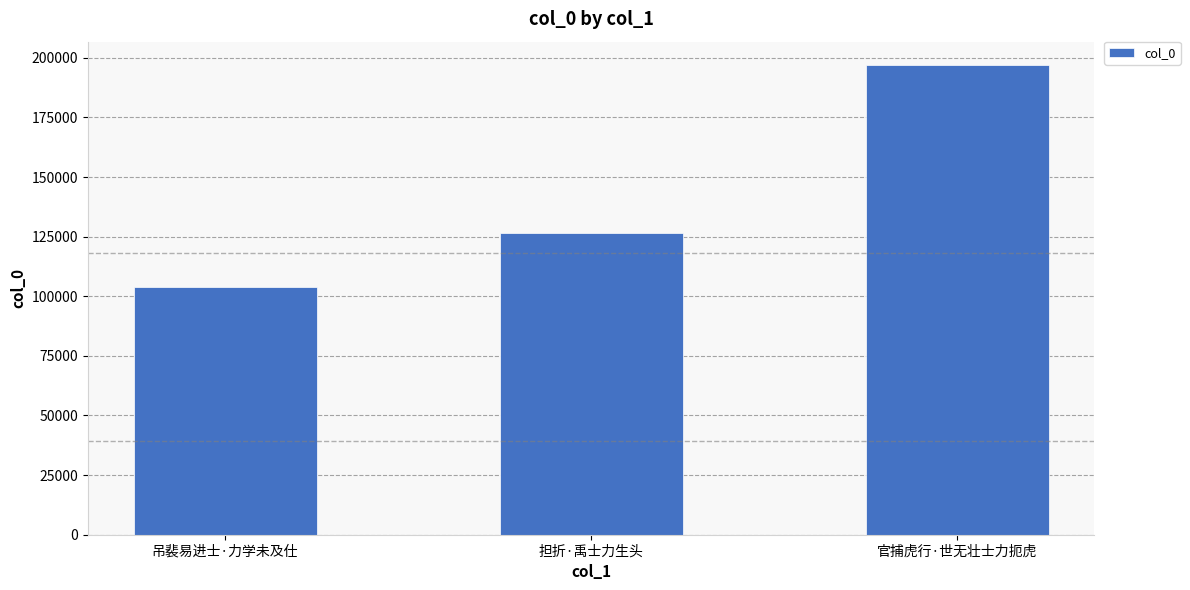

Reading right to left, list all the values displayed in this chart.

196931	126710	103717